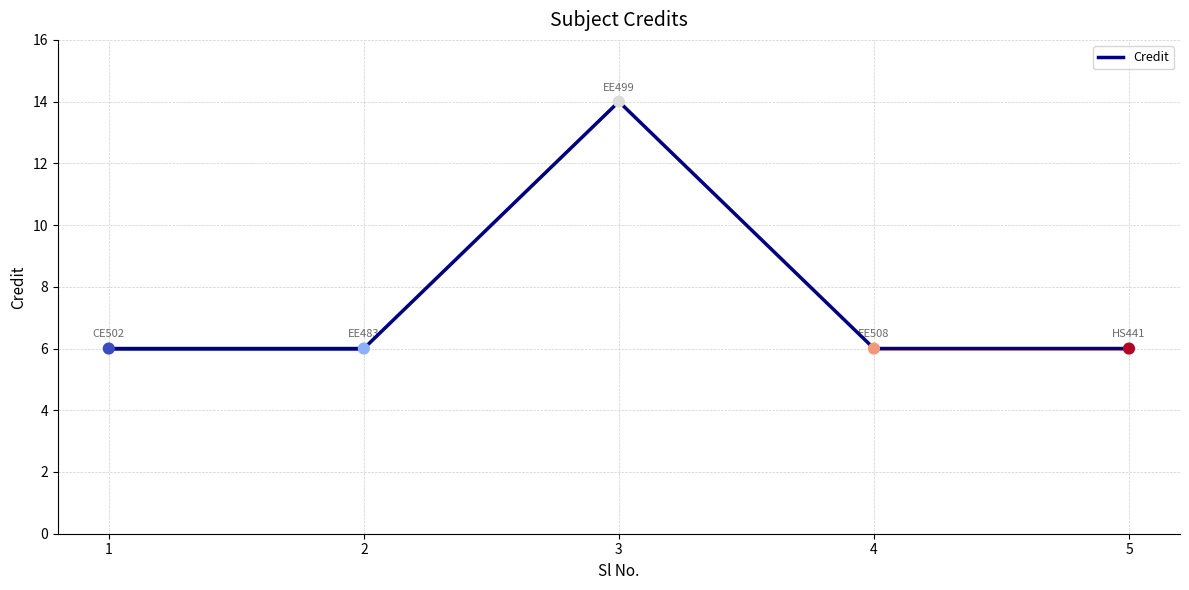

Approximately how many times larger is the value at 4 compared to 1?

1.0